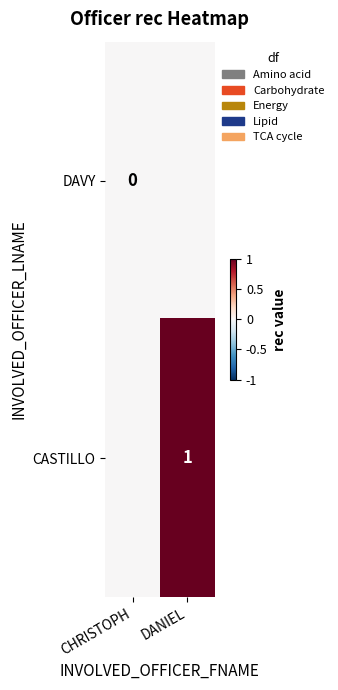

The CASTILLO series shows 0 at DANIEL. True or false?

False